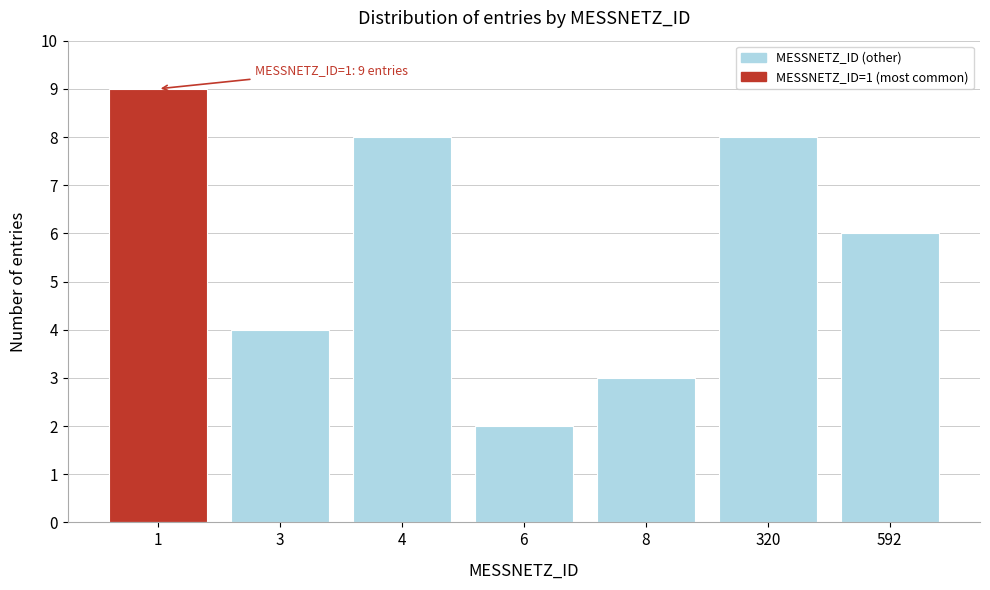

Reading left to right, what are all the values shown in this chart?

9	4	8	2	3	8	6